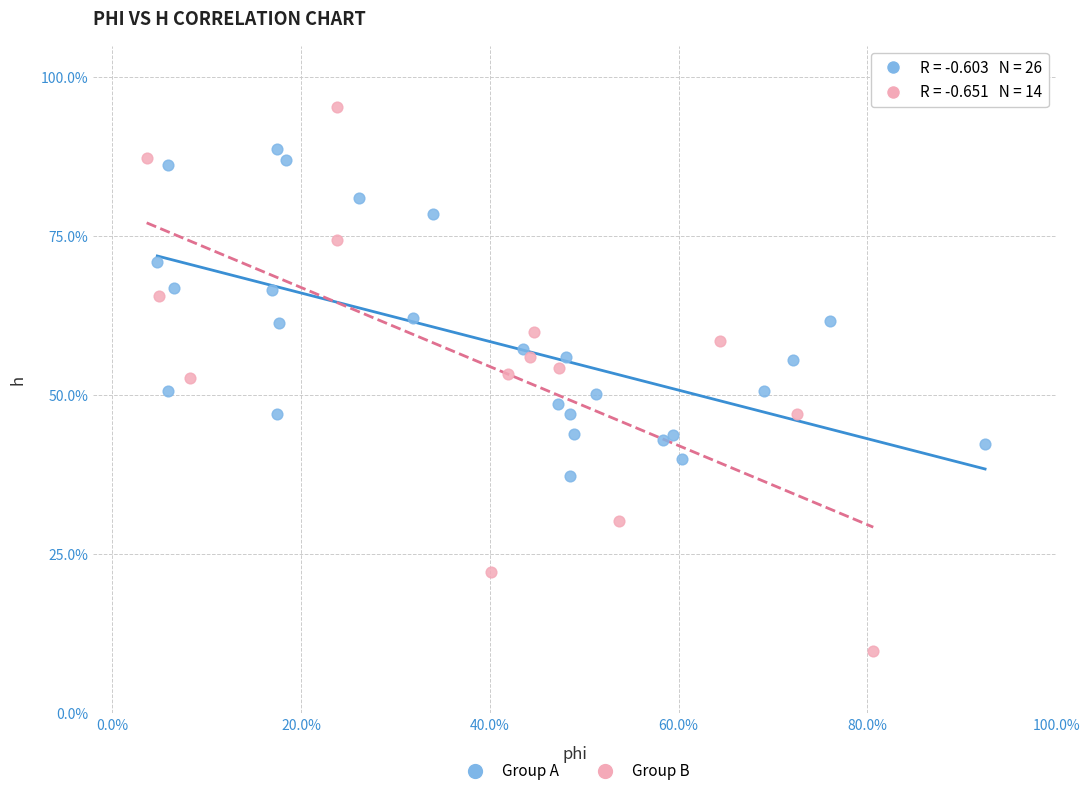

Which series contains the highest Y value?

Group B